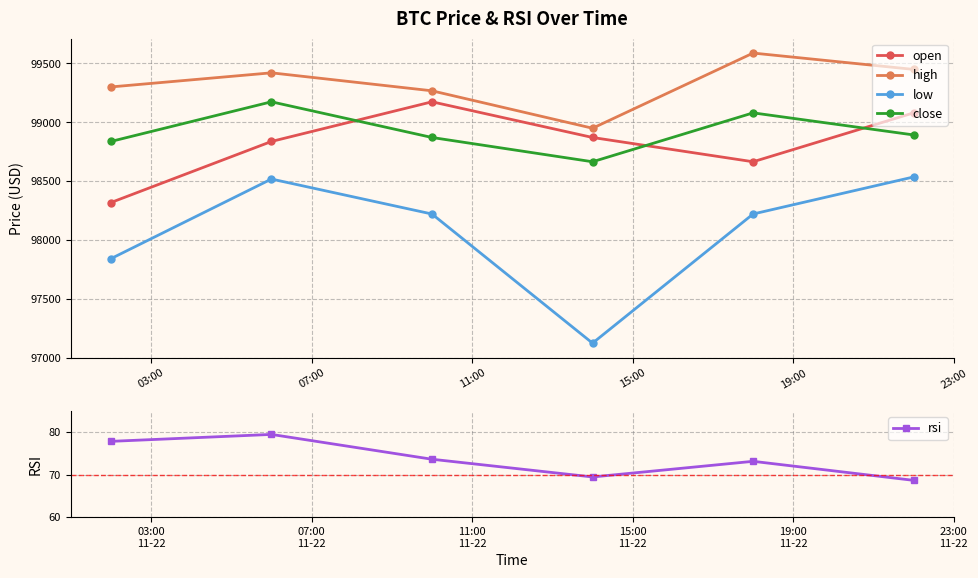

How many interior local peaks does the close series have?

2